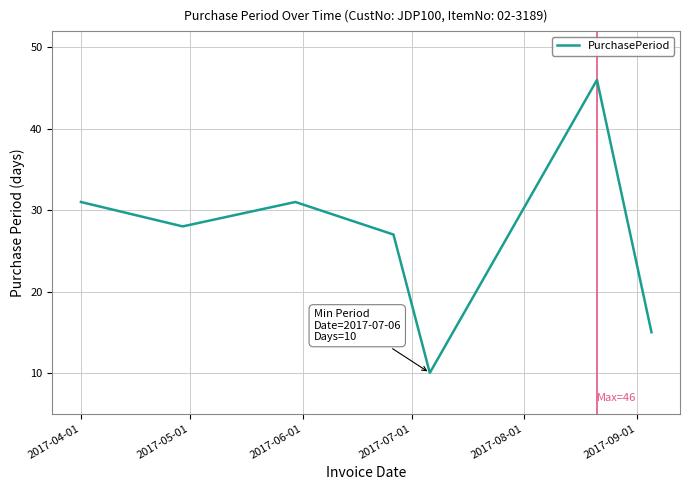

What is the difference between the second highest and second lowest values?

16